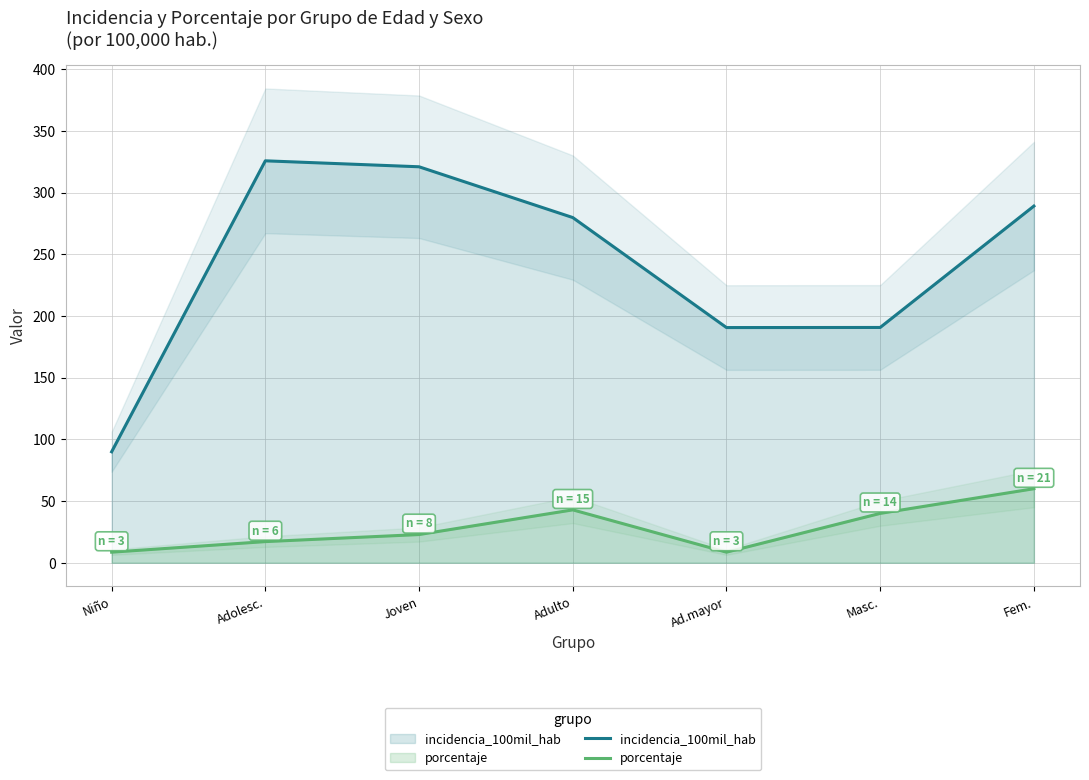

The value of porcentaje at Adulto is 21.1. True or false?

False